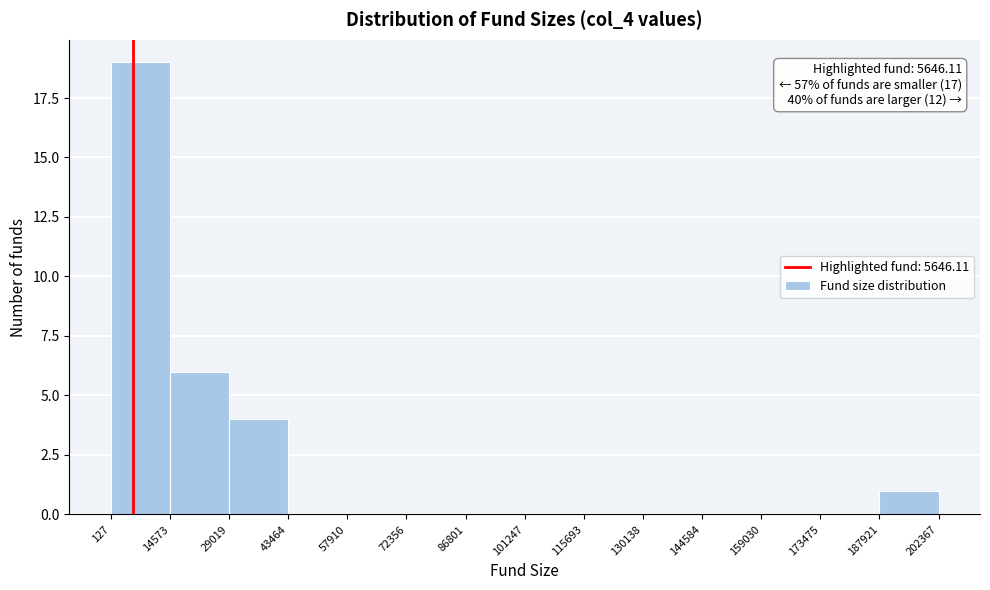

Which range on the x-axis has the tallest bar?

127 to 14573